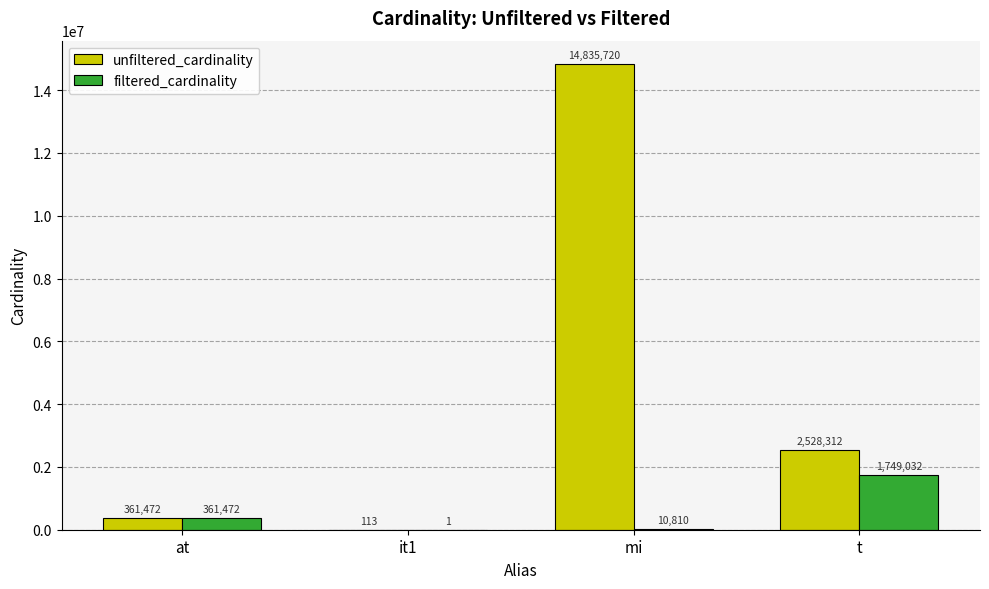

What is the total value across all series at it1?

114